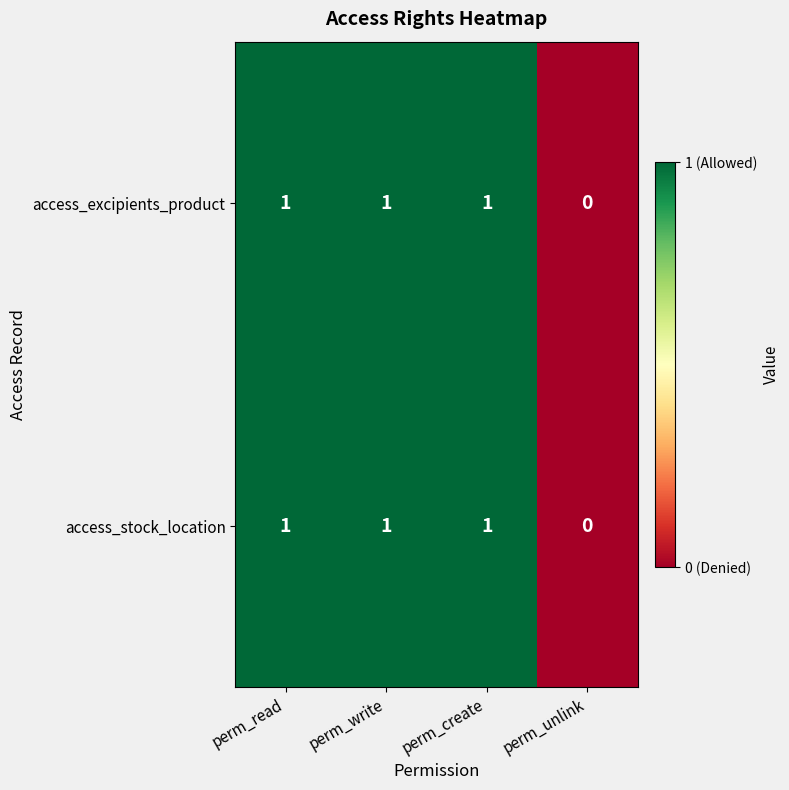

Which category has the lowest value across all series?

perm_unlink